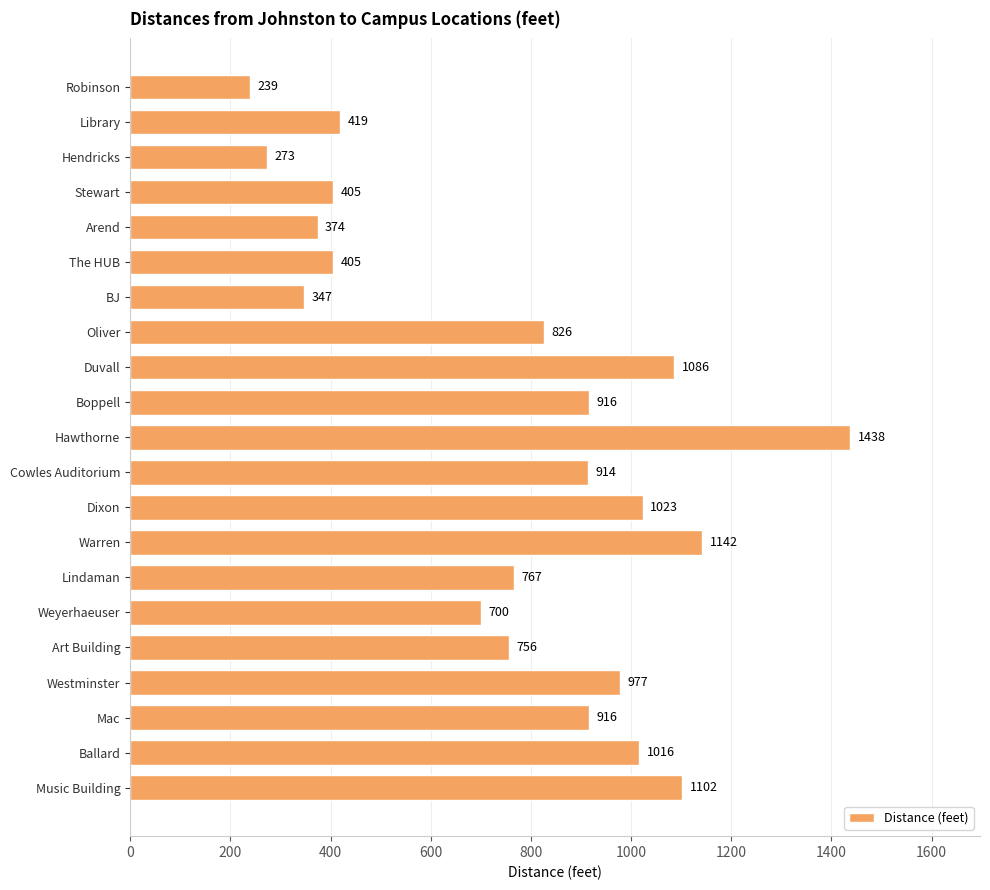

True or false: the data shows 1375 at Cowles Auditorium.

False